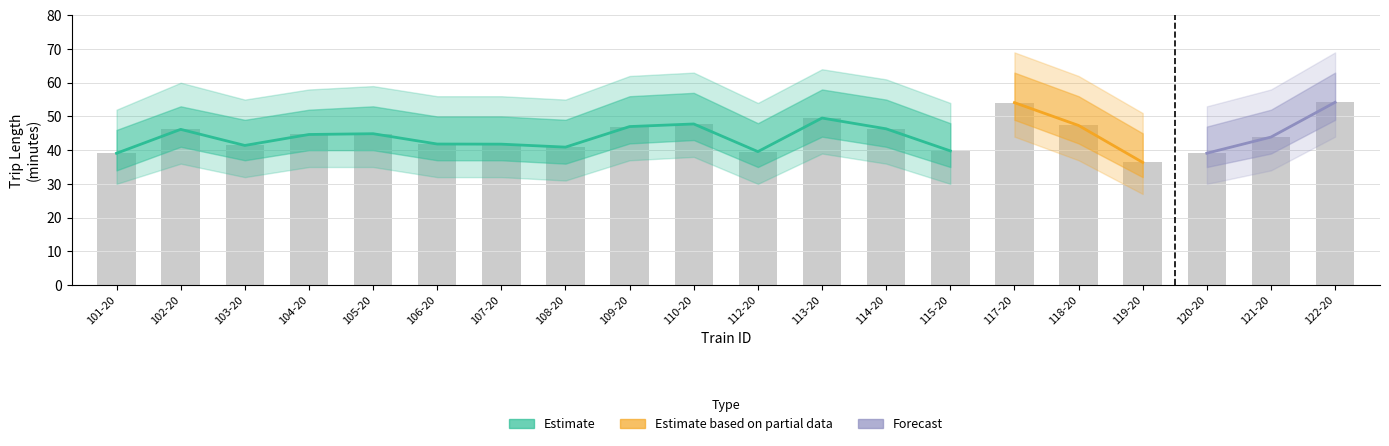

What is the label of the 1st bar from the left?

101-20